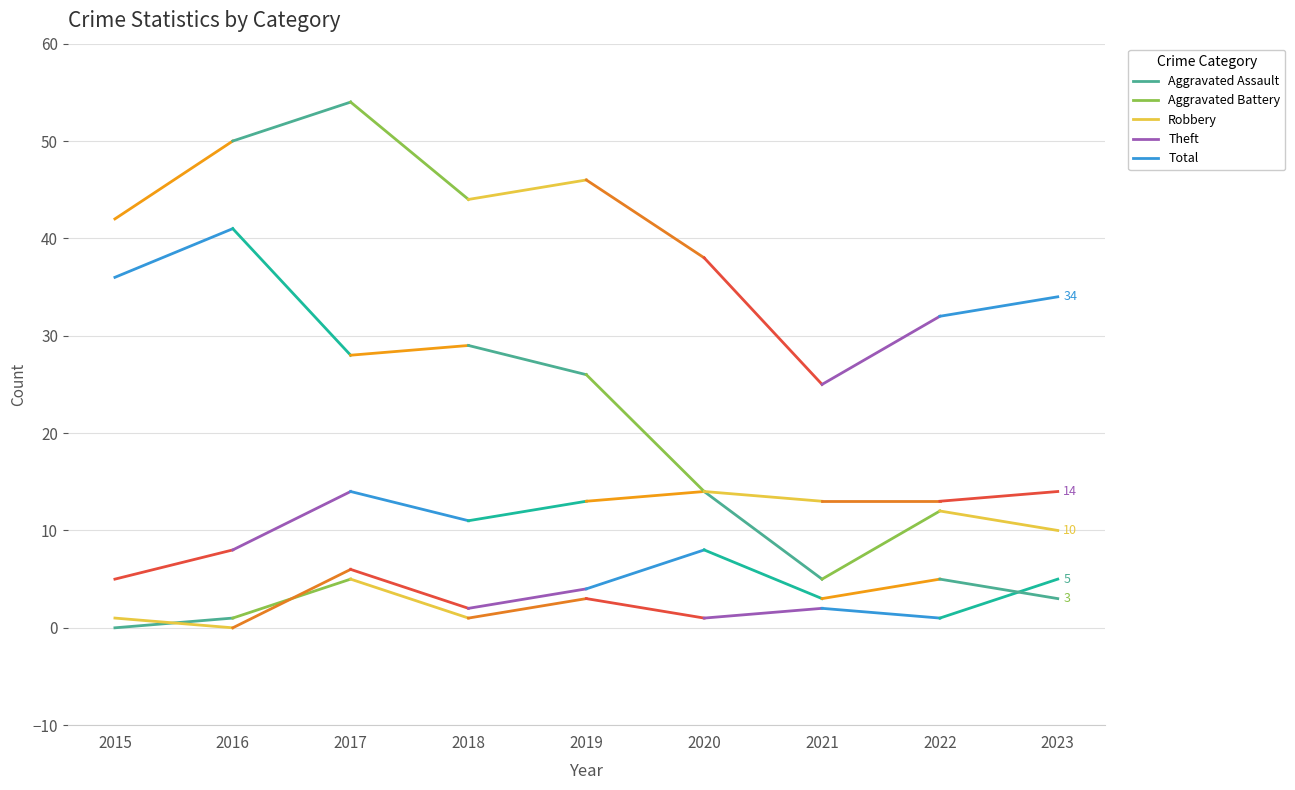

True or false: Aggravated Assault and Robbery cross at least once.

False